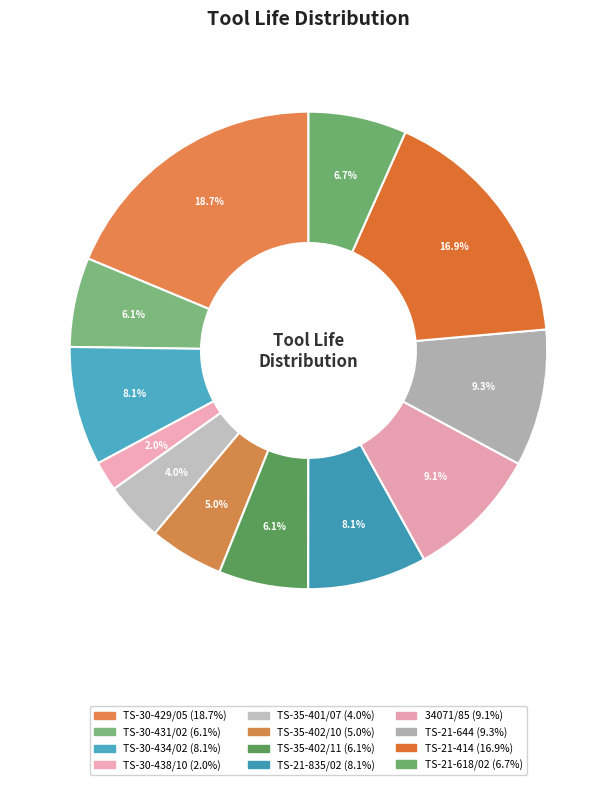

What percentage is the TS-21-618/02 slice, to the nearest percent?

7%